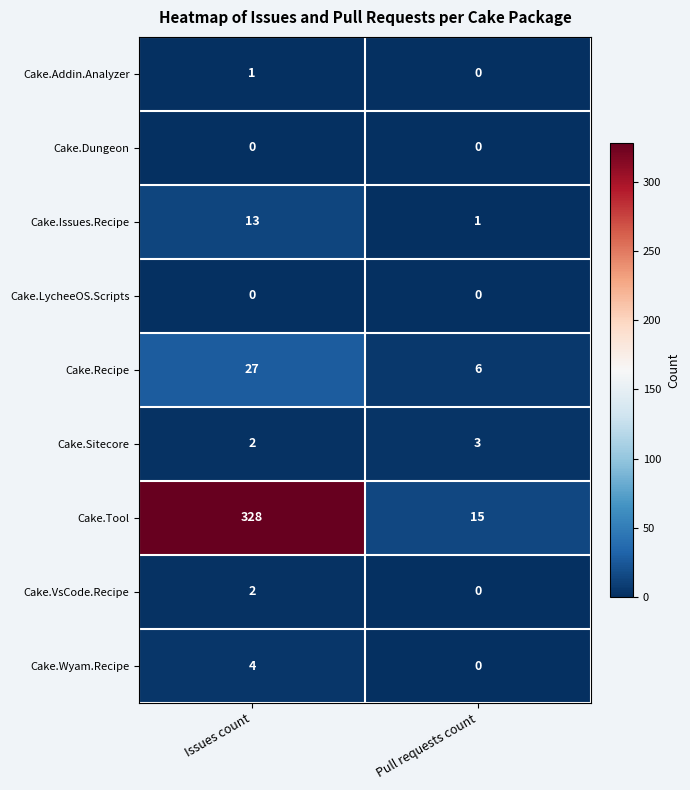

Reading right to left, list all the values displayed in this chart.

Cake.Addin.Analyzer: 0	1
Cake.Dungeon: 0	0
Cake.Issues.Recipe: 1	13
Cake.LycheeOS.Scripts: 0	0
Cake.Recipe: 6	27
Cake.Sitecore: 3	2
Cake.Tool: 15	328
Cake.VsCode.Recipe: 0	2
Cake.Wyam.Recipe: 0	4